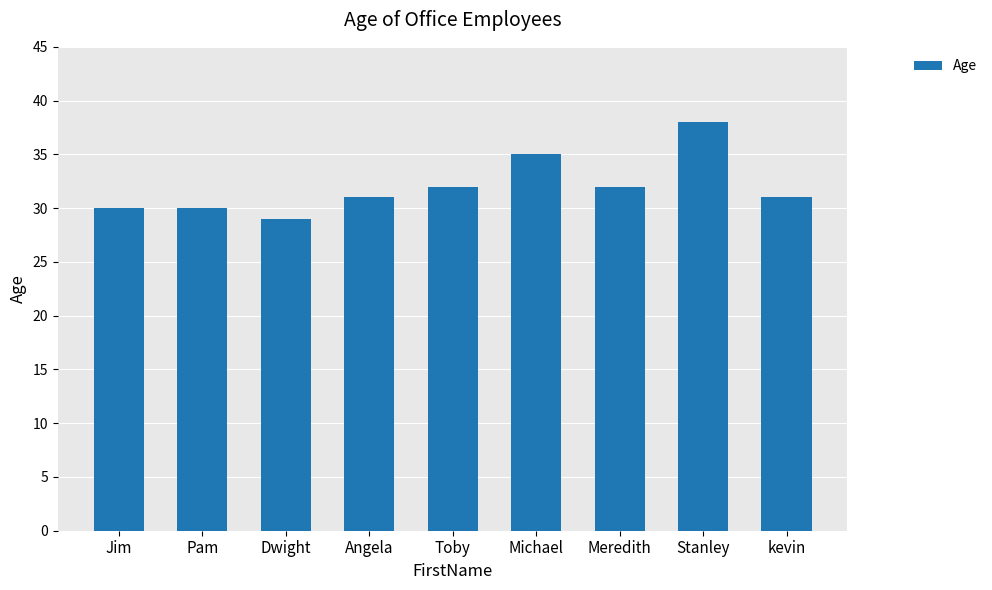

How many values are between 30 and 32?

6